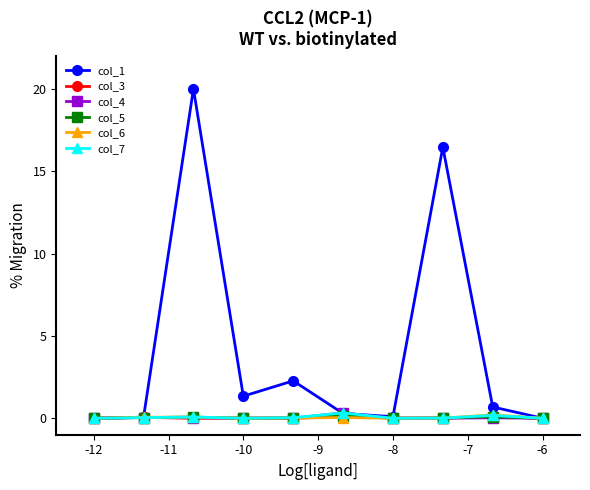

Which series has the largest total across all categories?

col_1